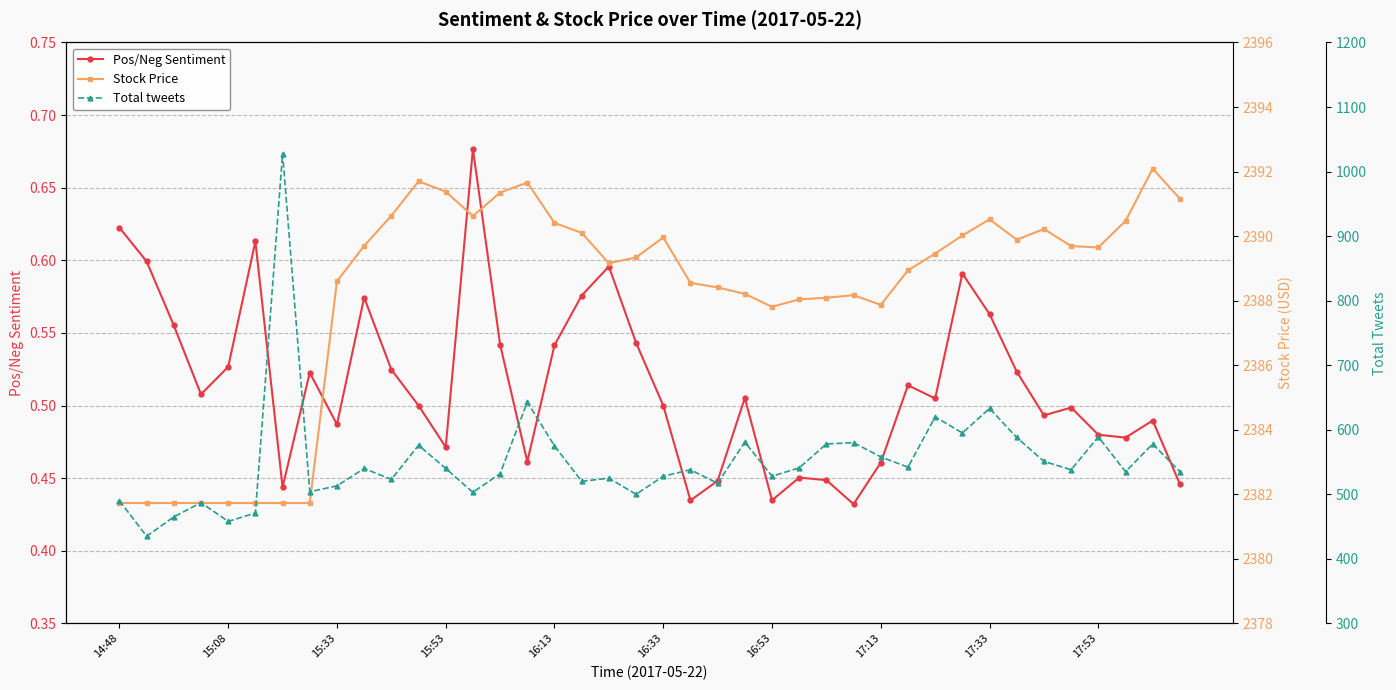

In Total tweets, how many points are higher than both neighbors (excluding endpoints)?

13